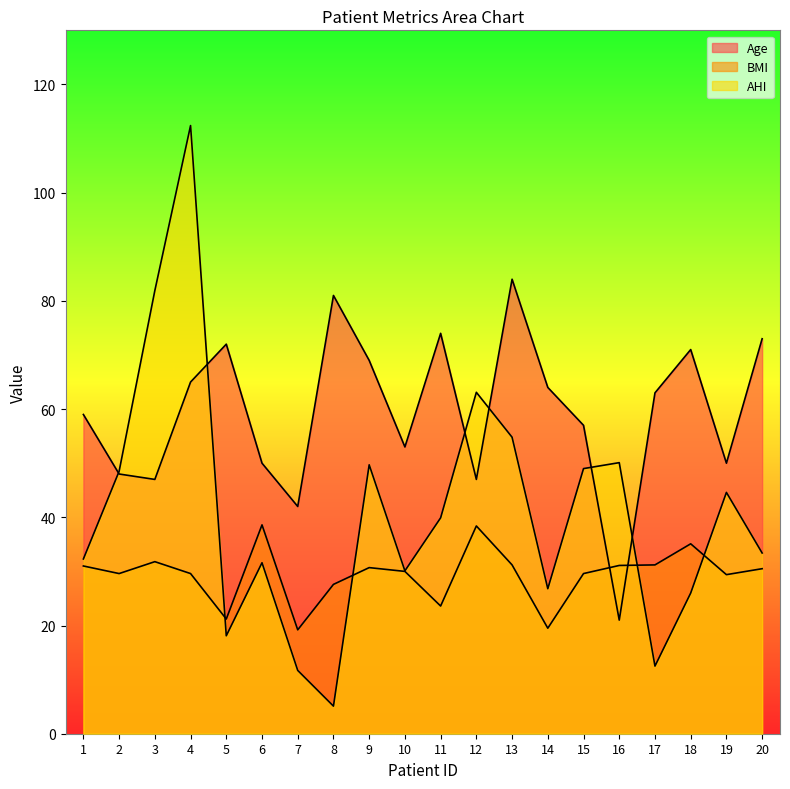

True or false: BMI has more than 1 interior local peaks.

True